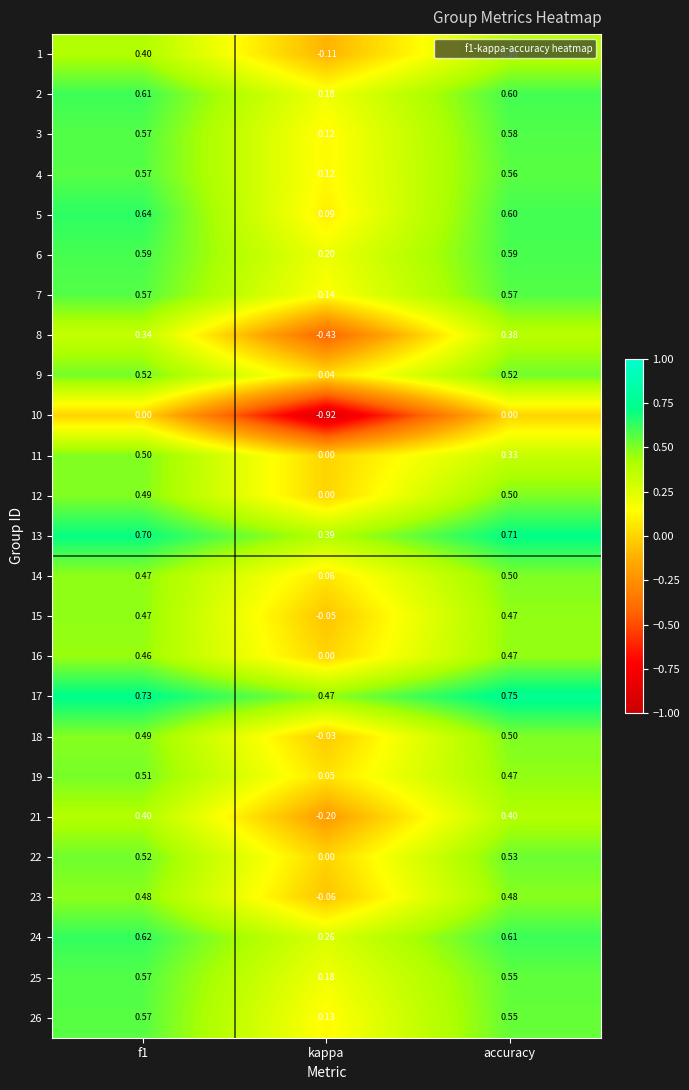

Which category has the highest value across all series?

accuracy